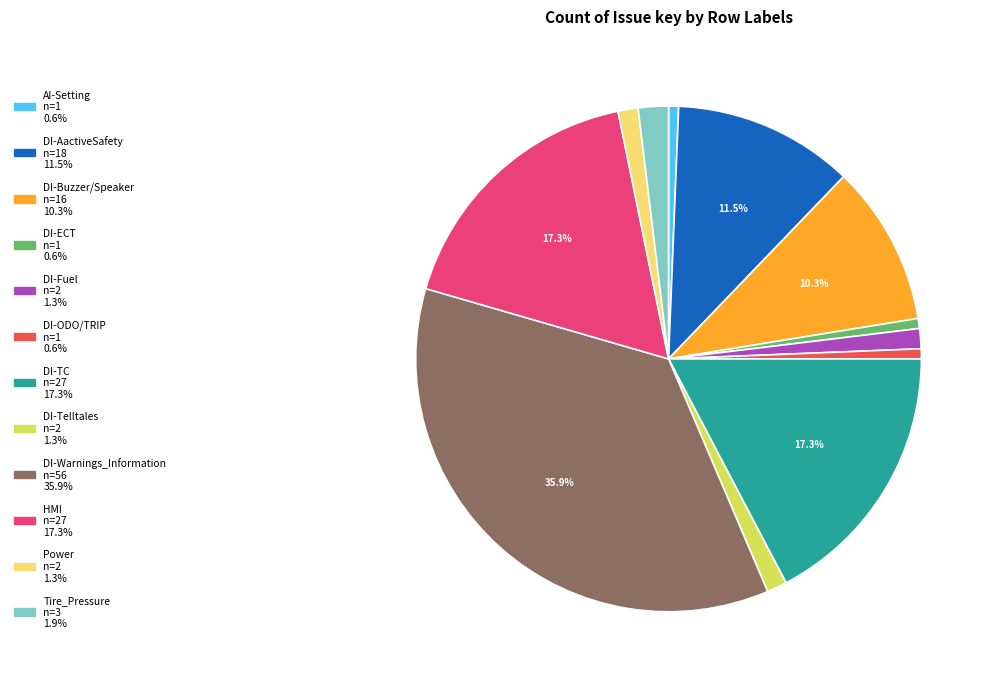

What is the ratio of the value at AI-Setting to the value at Power?

0.5